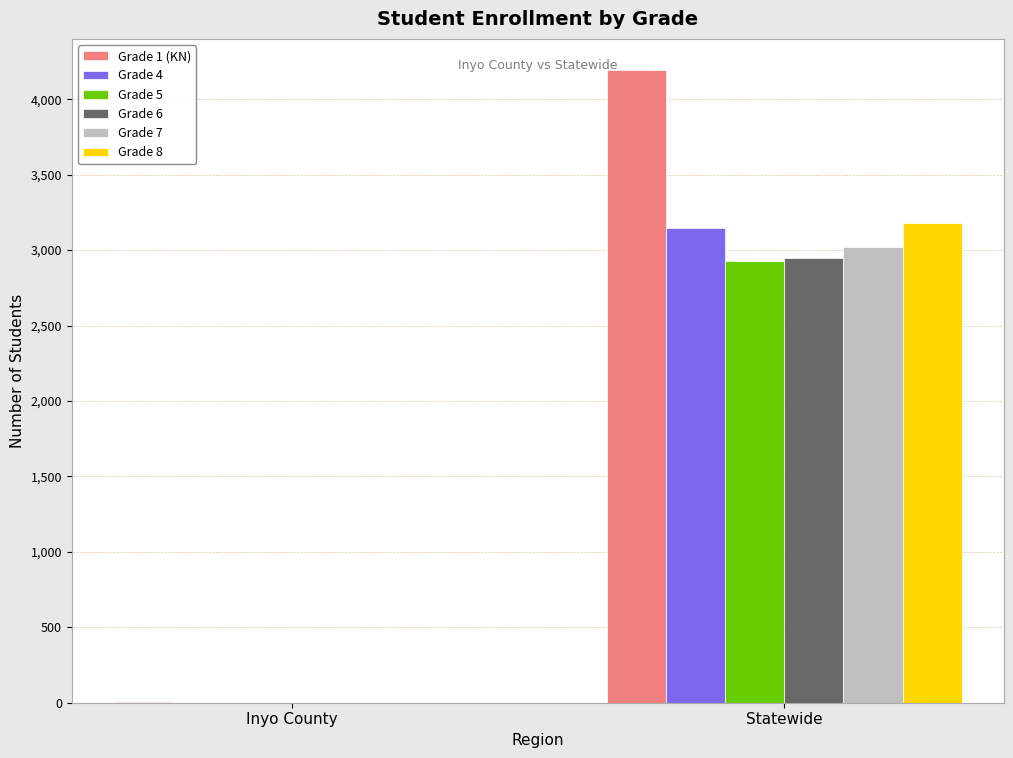

At which label does Grade 6 reach its peak?

Statewide